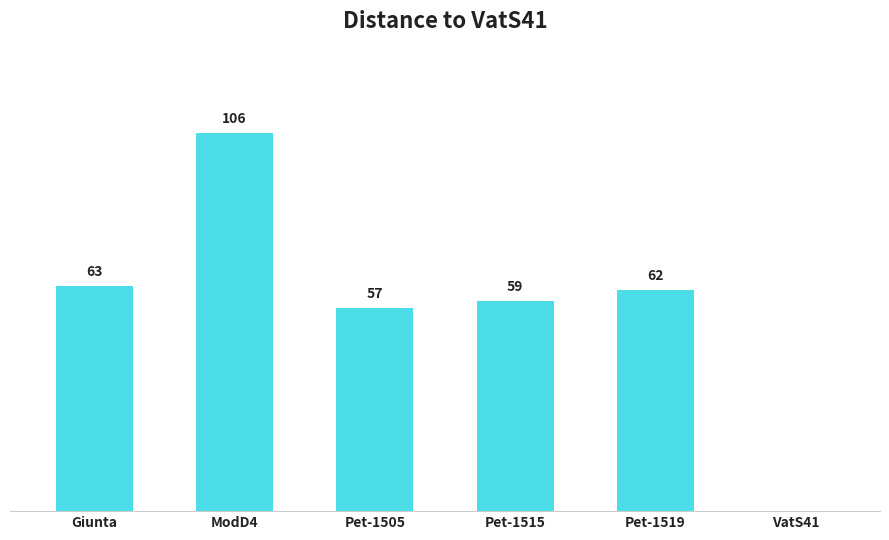

At which label is the value closest to 53?

Pet-1505